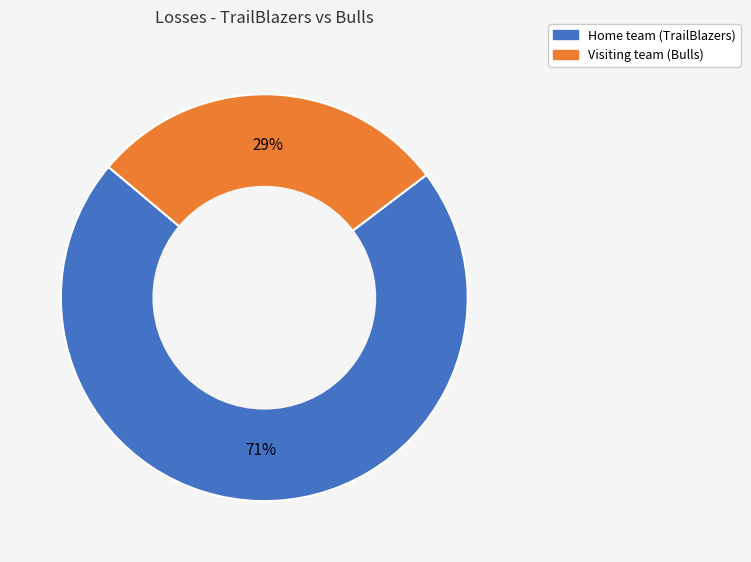

What is the largest slice in the pie chart?

Home team (TrailBlazers)